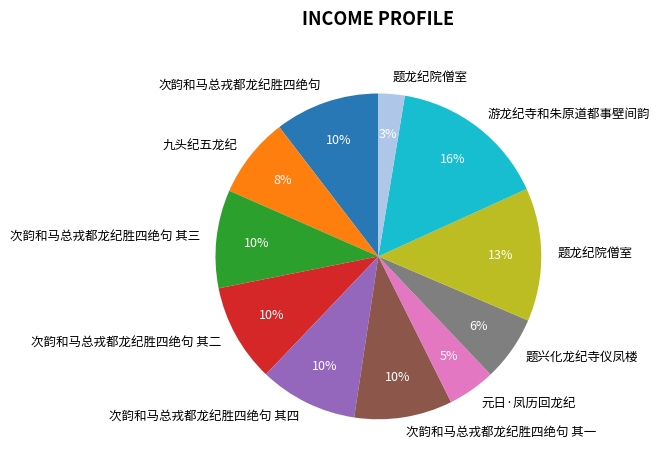

Is there any slice that represents more than half of the pie?

No